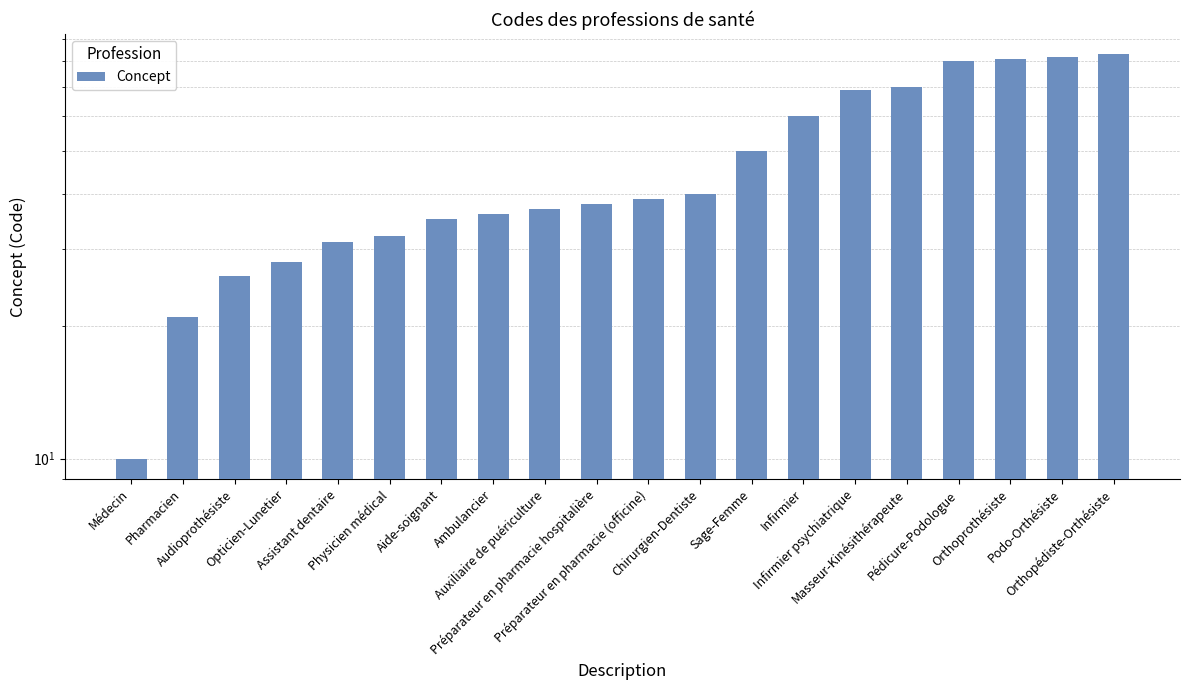

True or false: the data shows 13 at Physicien médical.

False